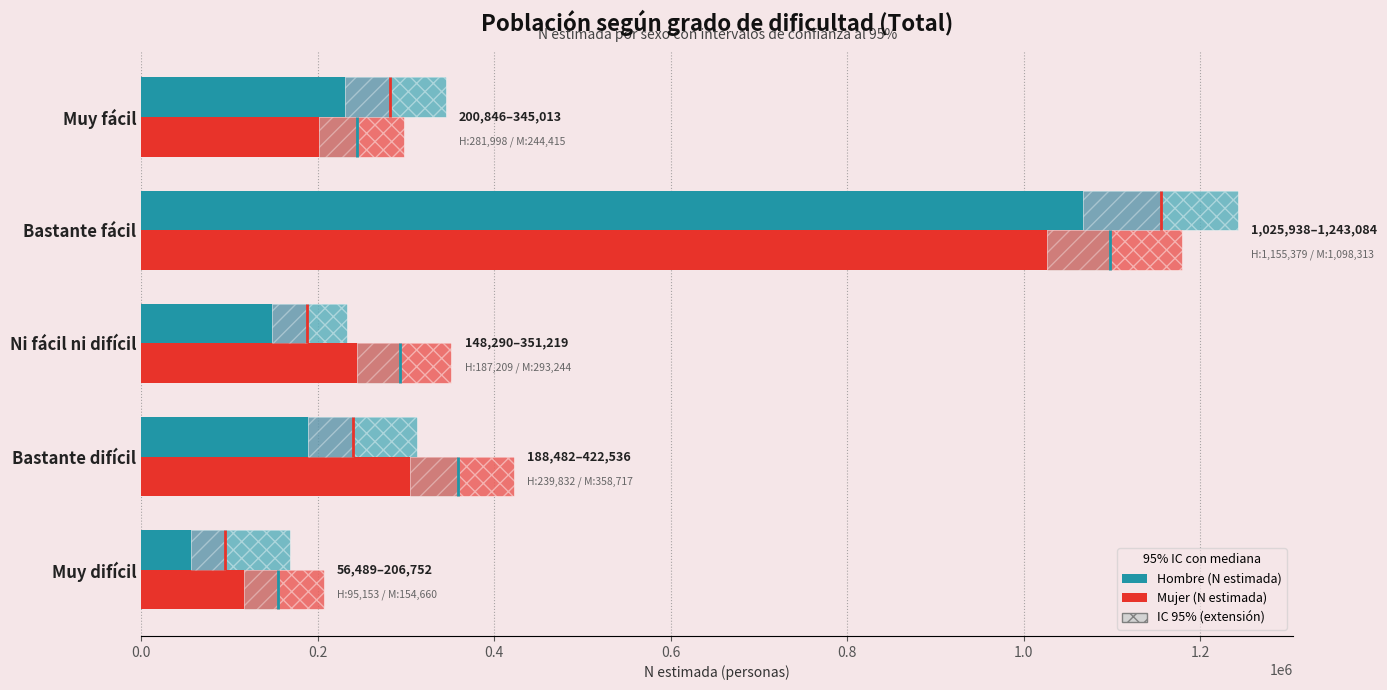

Which series has the widest spread of values?

Hombre (N estimada)